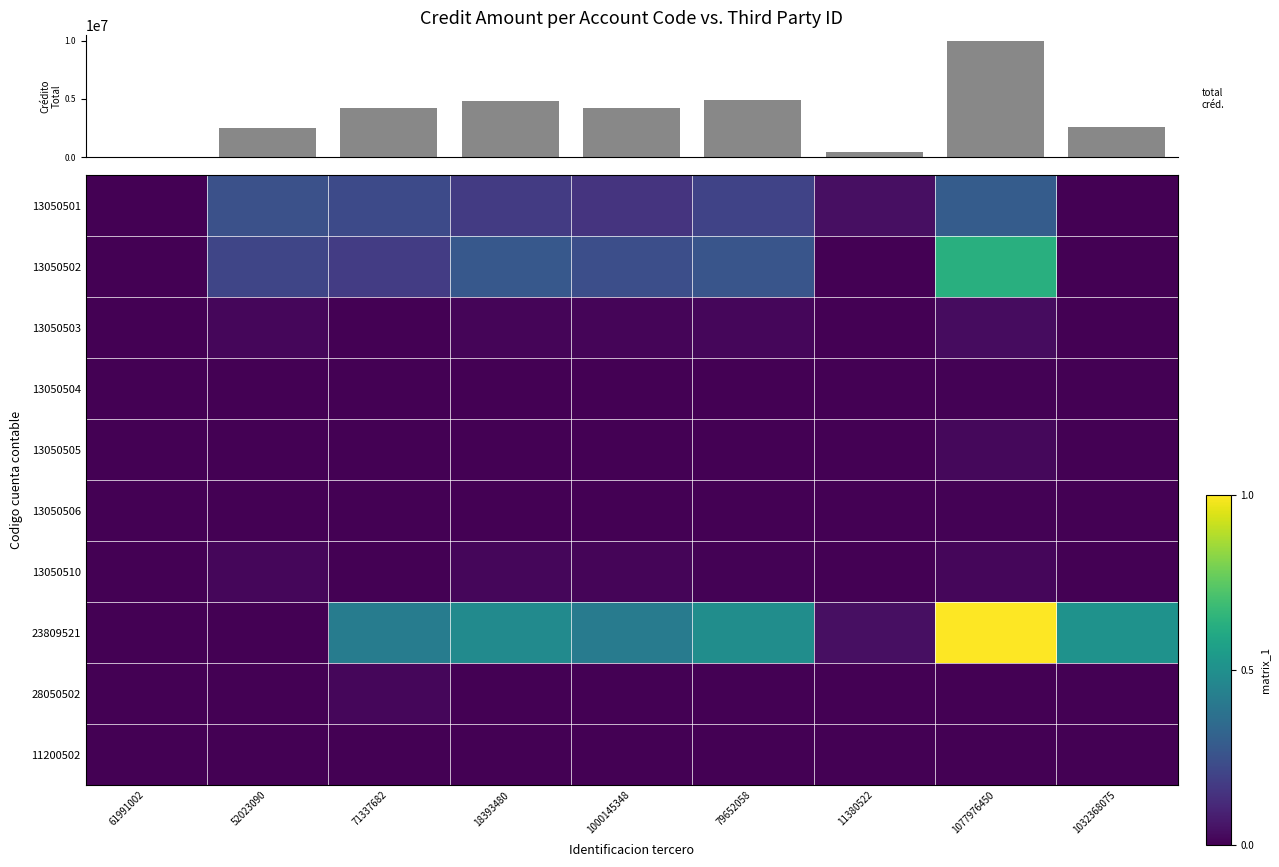

What is the sum of all 13050502 values?

1.8